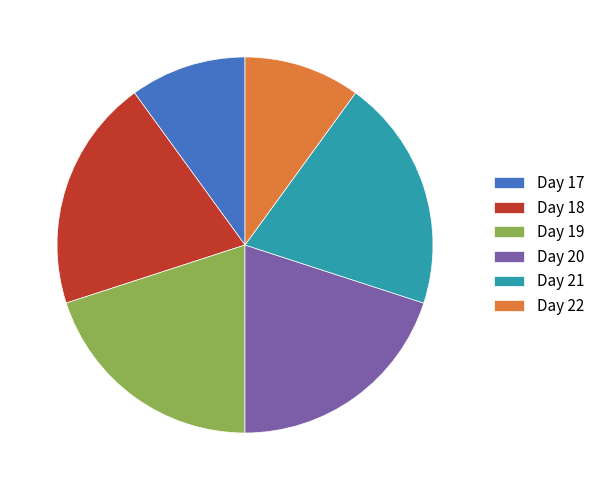

Do Day 21 and Day 22 together represent more than half of the pie?

No